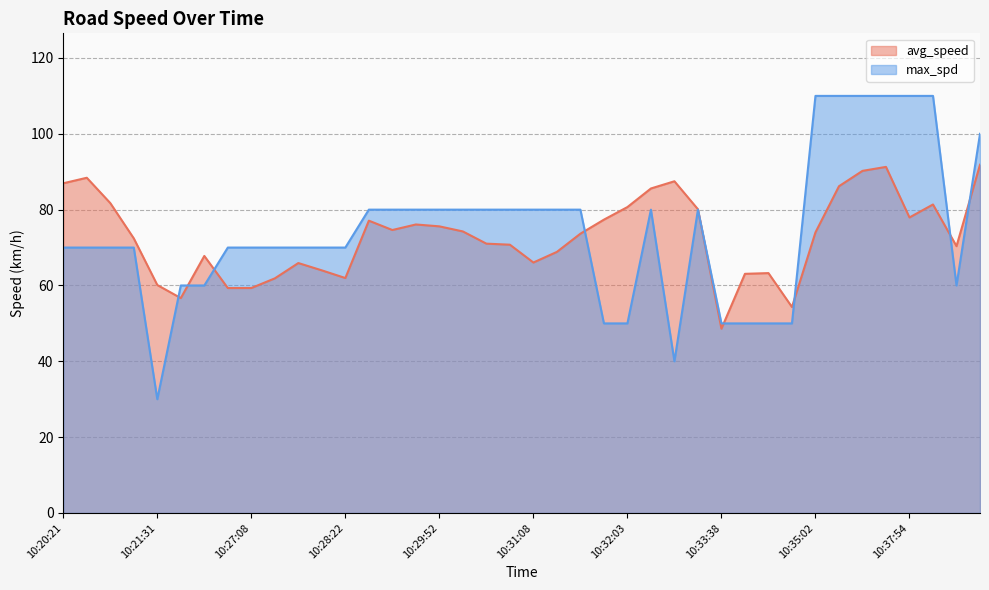

Between 10:32:39 and 10:33:46, which series saw the biggest shift?

avg_speed